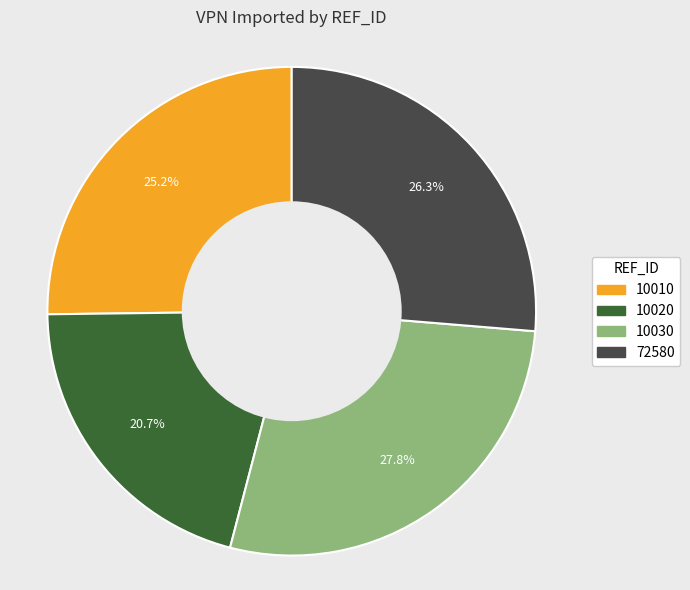

Approximately how many times larger is the value at 72580 compared to 10030?

0.9